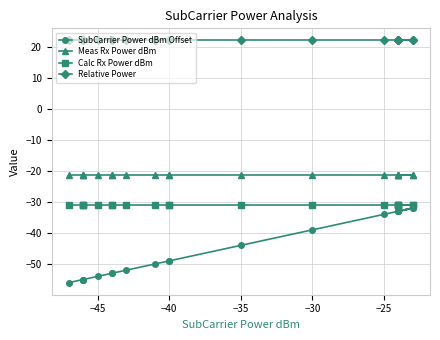

What is the maximum value for Relative Power?

22.0